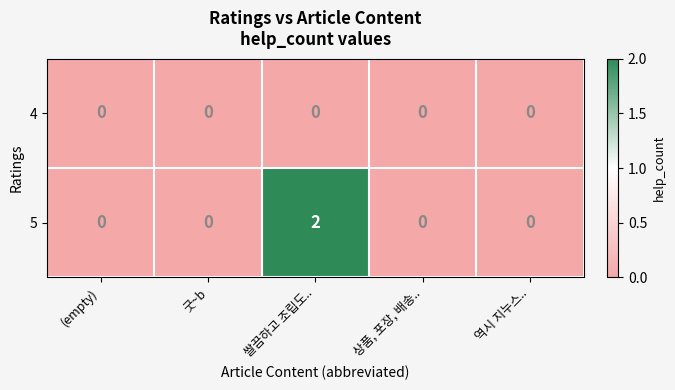

True or false: 5 has a value of 0 at (empty).

True